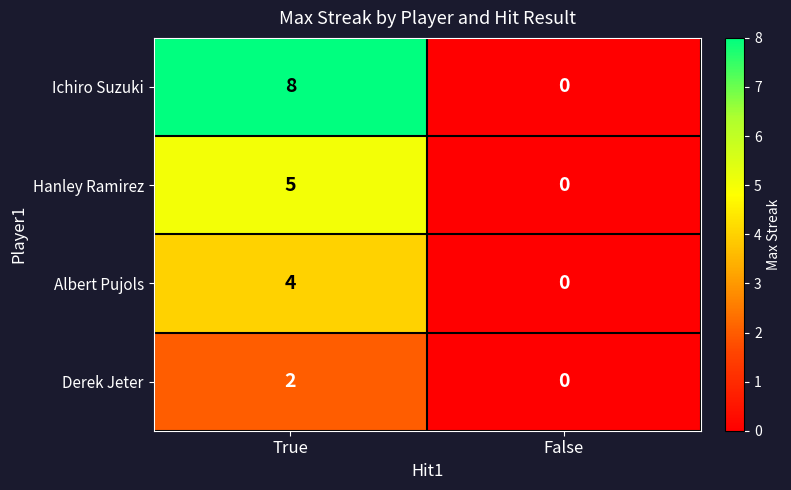

Which label corresponds to the largest value in the chart?

True